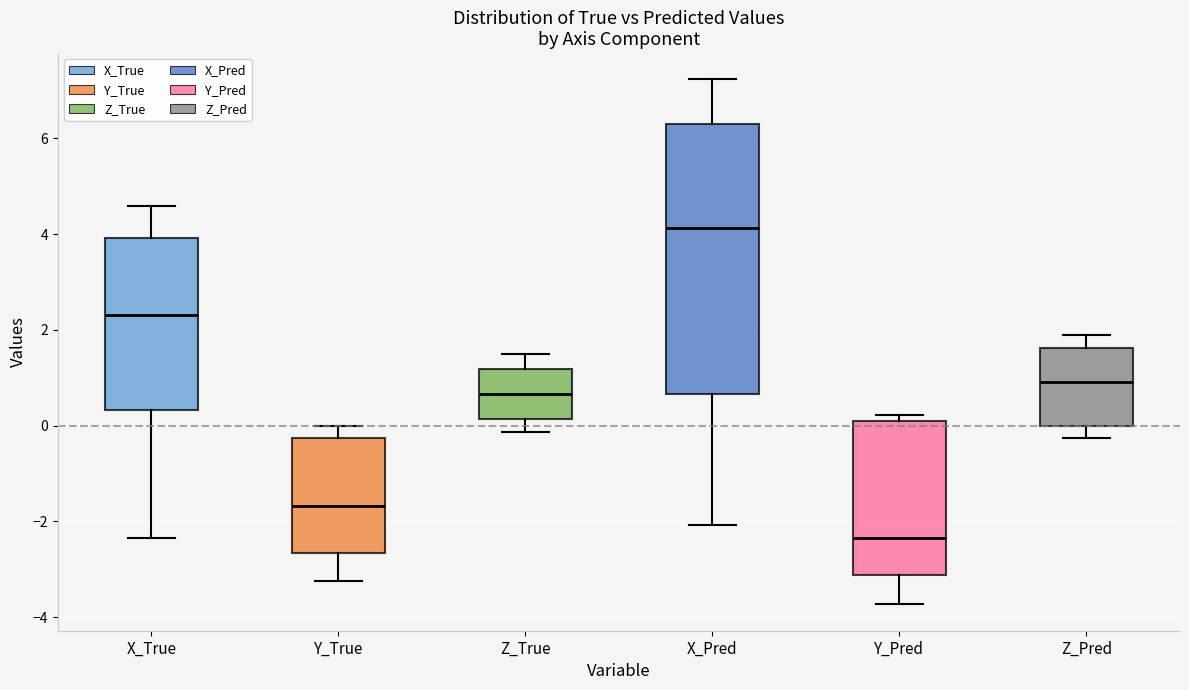

Which box's median line is the lowest?

Y_Pred